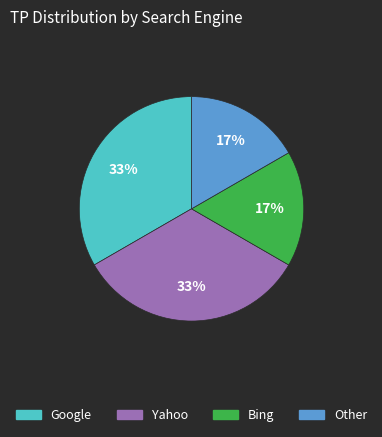

To the nearest percent, what is the average slice percentage?

25%